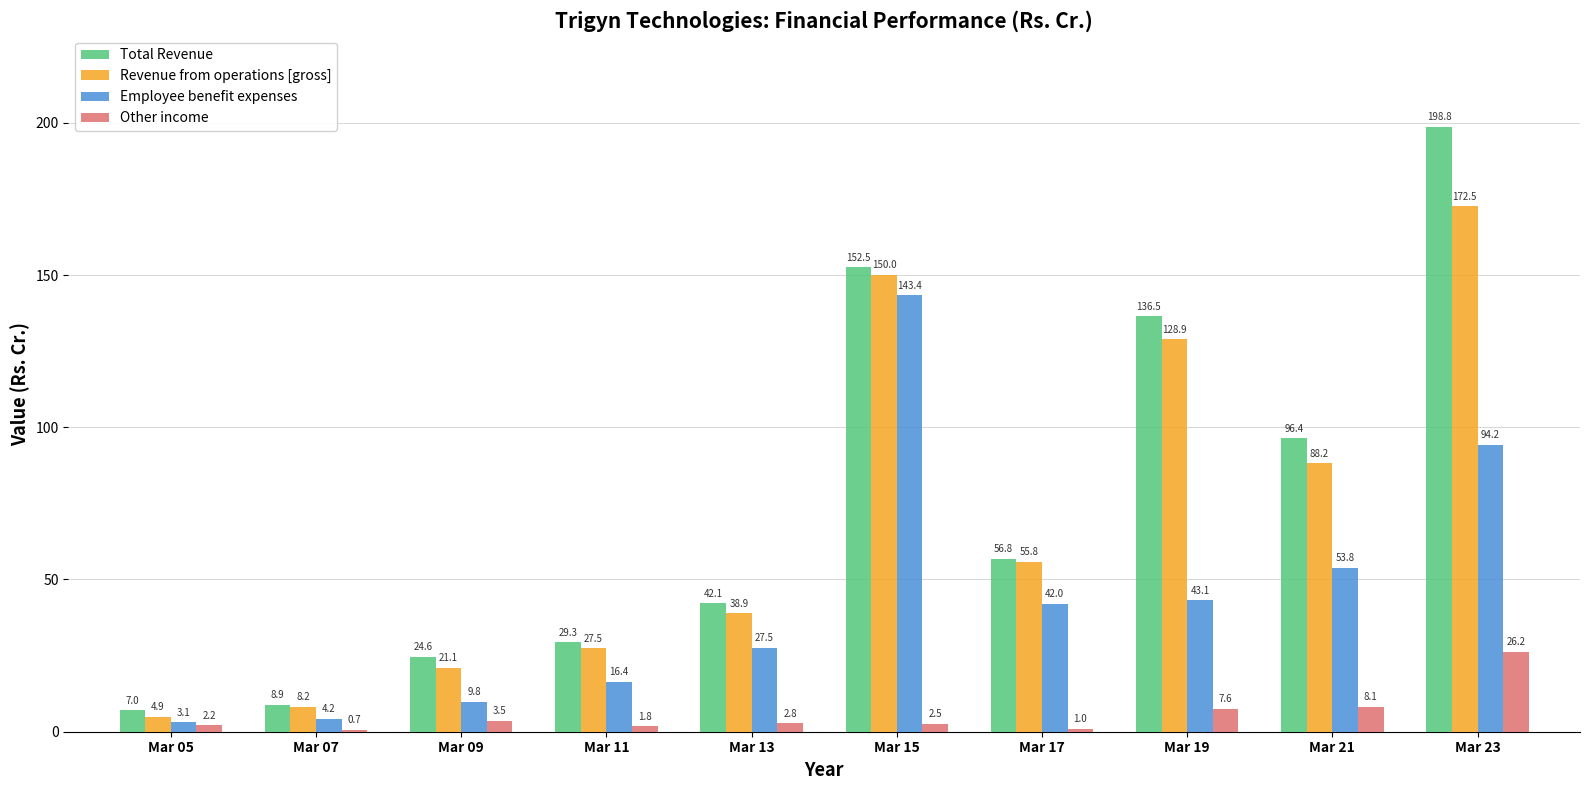

Is the value of Other income at Mar 19 greater than the value of Employee benefit expenses at Mar 09?

No